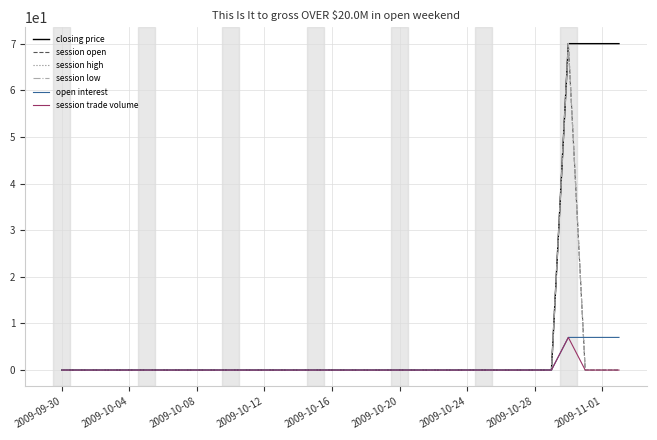

Is this an area chart (filled region under the line)?

No